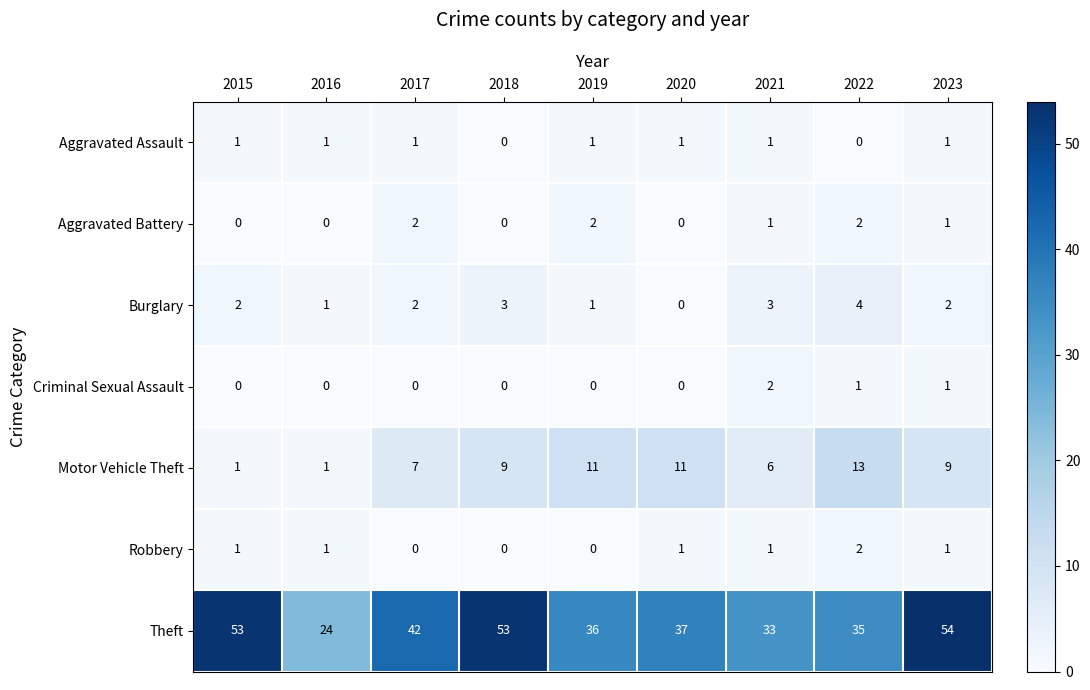

What is the spread (max minus min) of values at 2015?

53